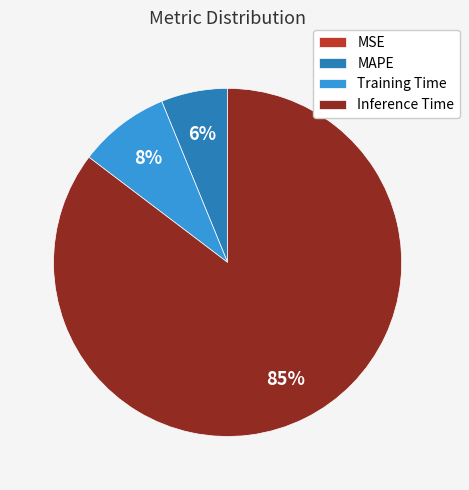

Is it true that Training Time is 8% of the pie?

True